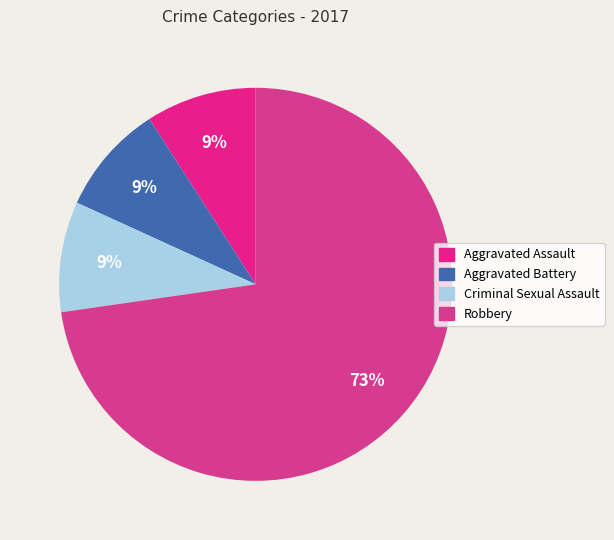

To the nearest percent, what is the average slice percentage?

25%